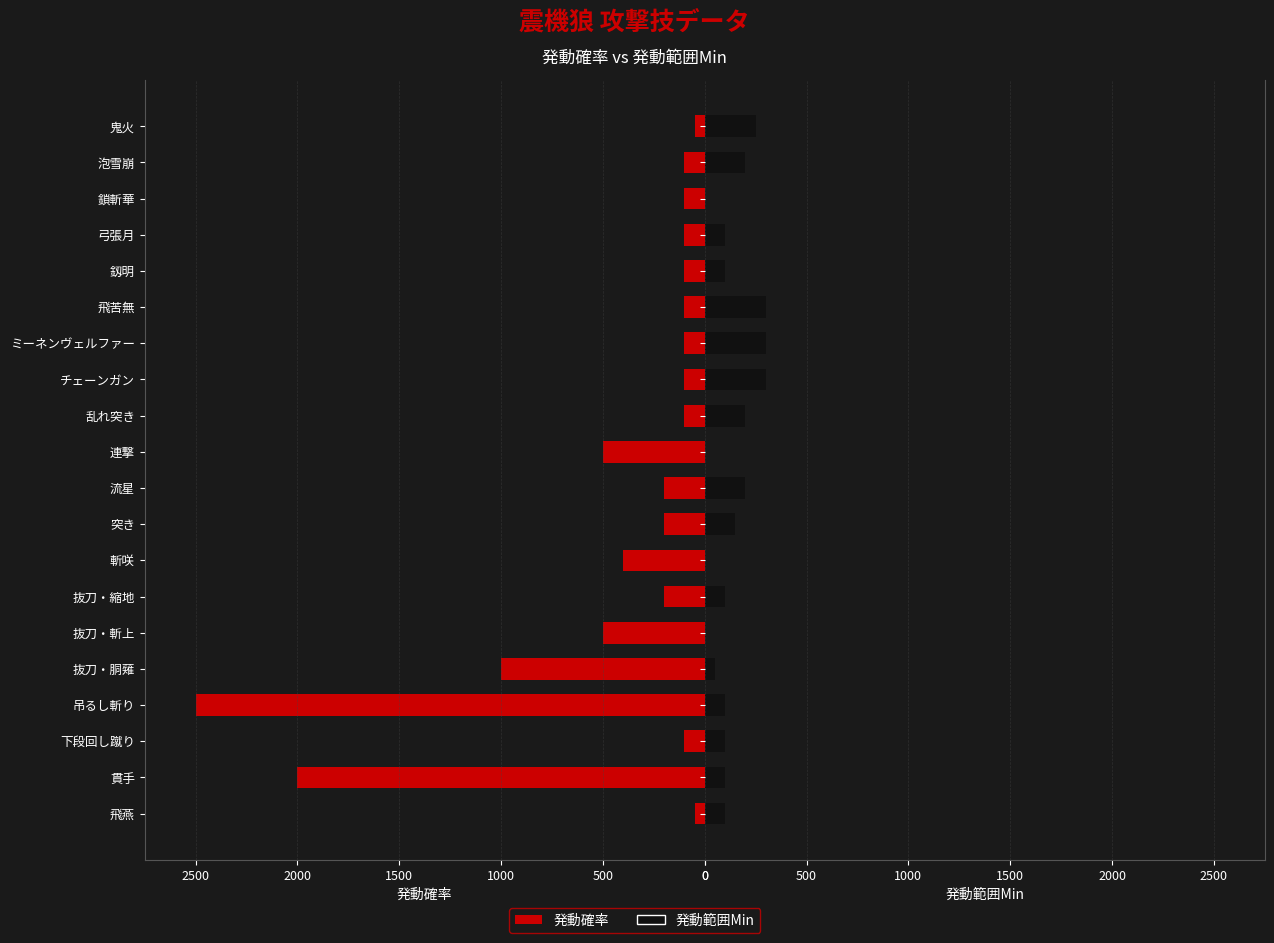

Is it true that 発動範囲Min equals 100 at 飛燕?

True